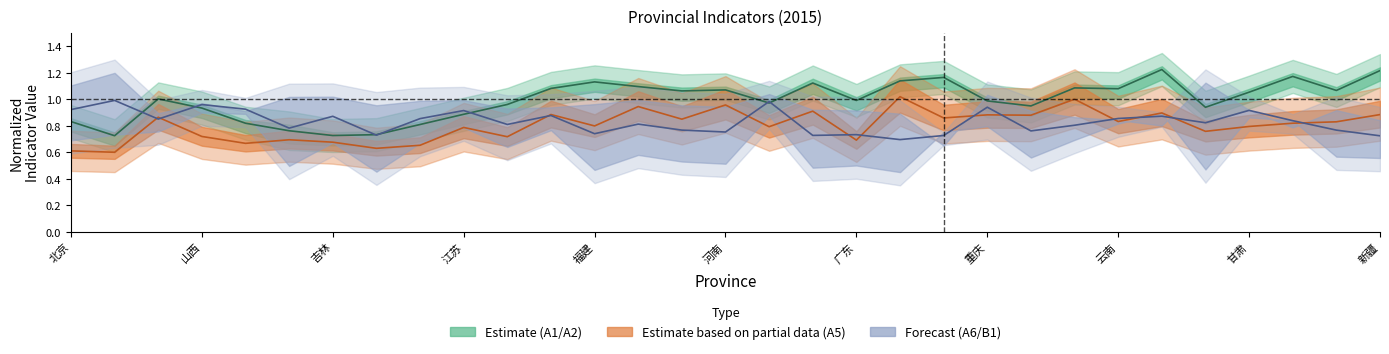

True or false: A6/B1 midline and A1/A2 midline cross at least once.

True